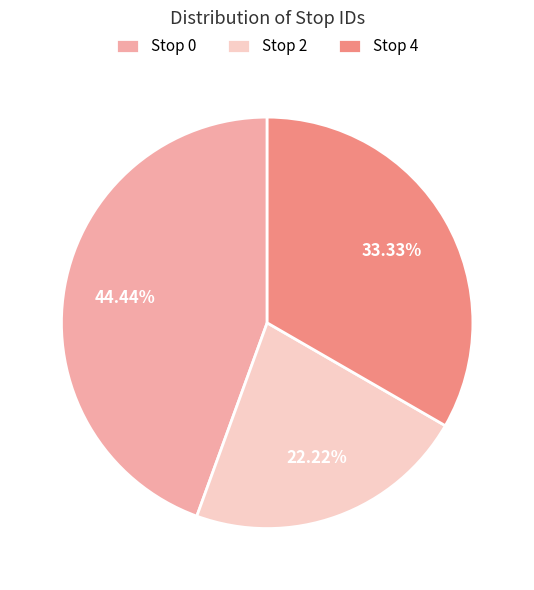

What percentage is NOT represented by Stop 0?

55.6%